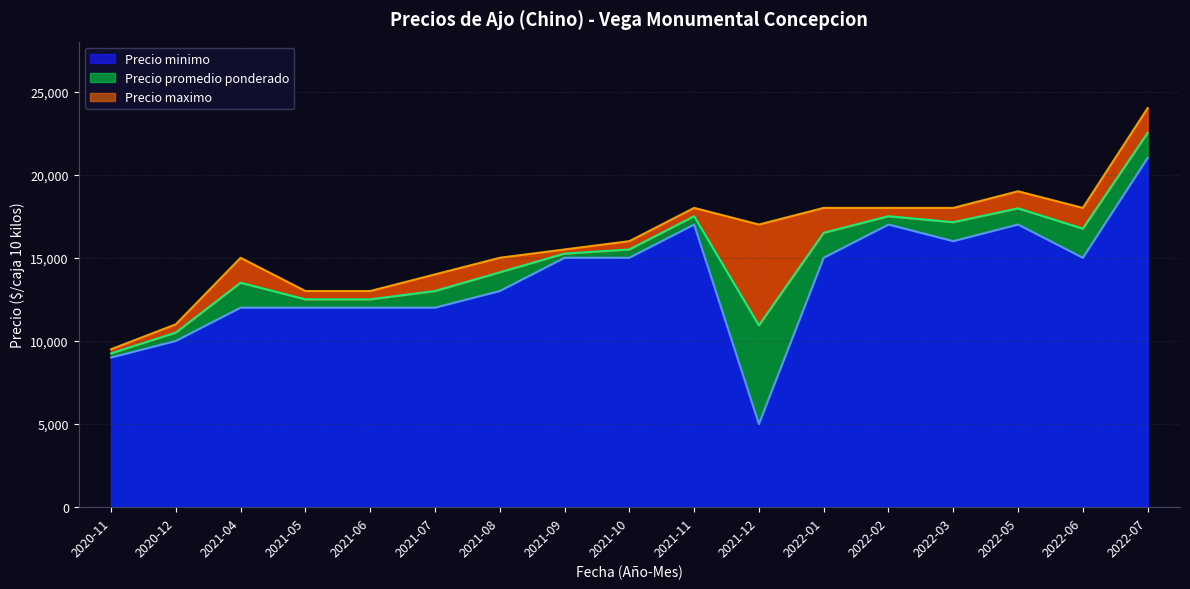

At which category does Precio promedio ponderado reach its first local valley?

2021-12